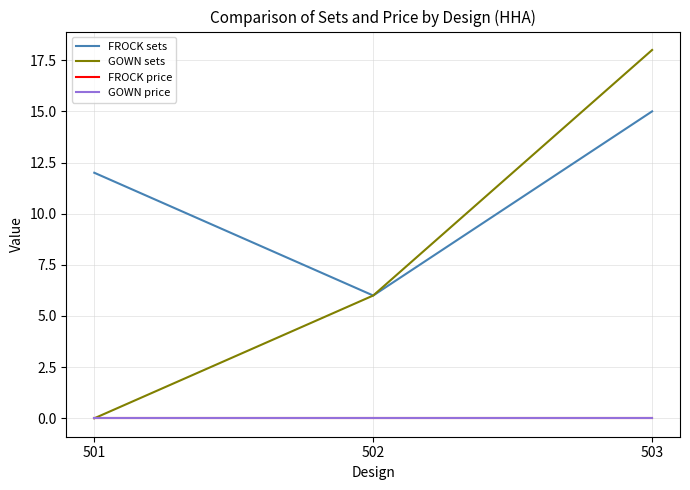

Reading left to right, list all the values displayed in this chart.

FROCK sets: 12	6	15
GOWN sets: 0	6	18
FROCK price: 0	0	0
GOWN price: 0	0	0